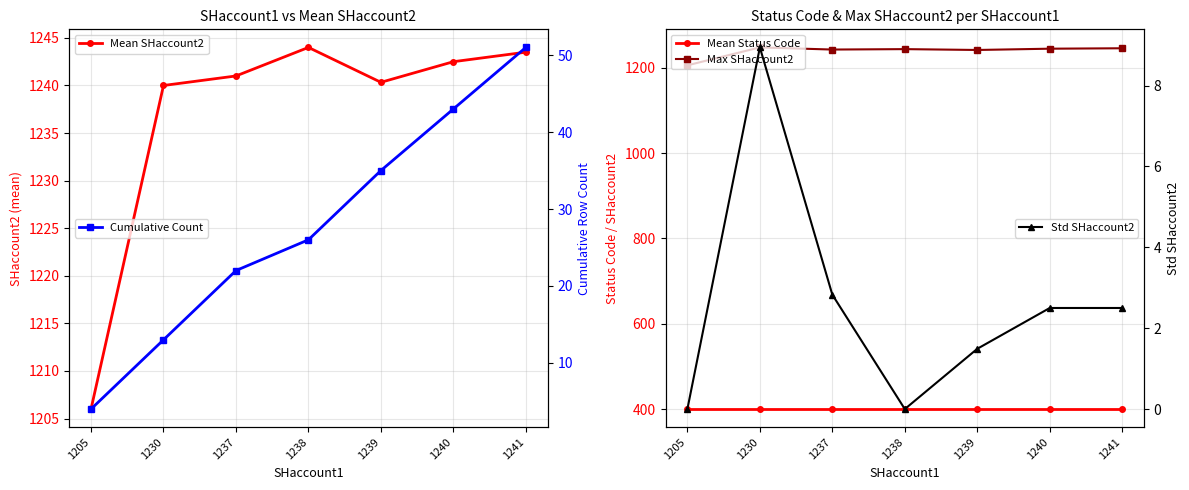

True or false: Mean Status Code and Std SHaccount2 cross at least once.

False